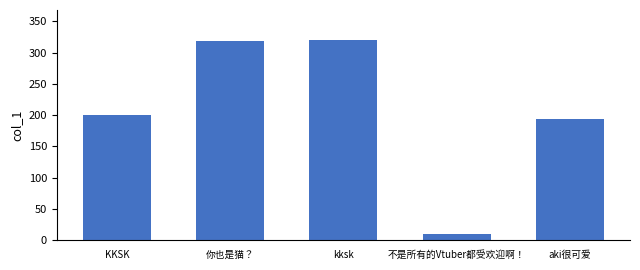

What is the greatest value displayed?

320.2